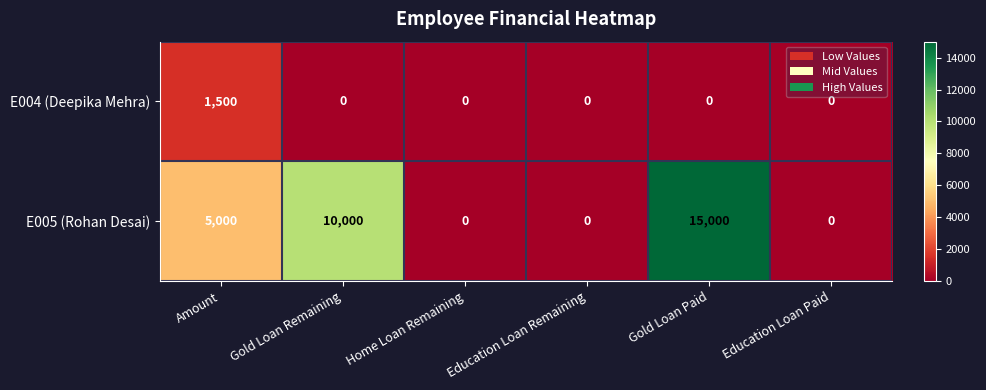

At how many categories does at least one series exceed 461?

3